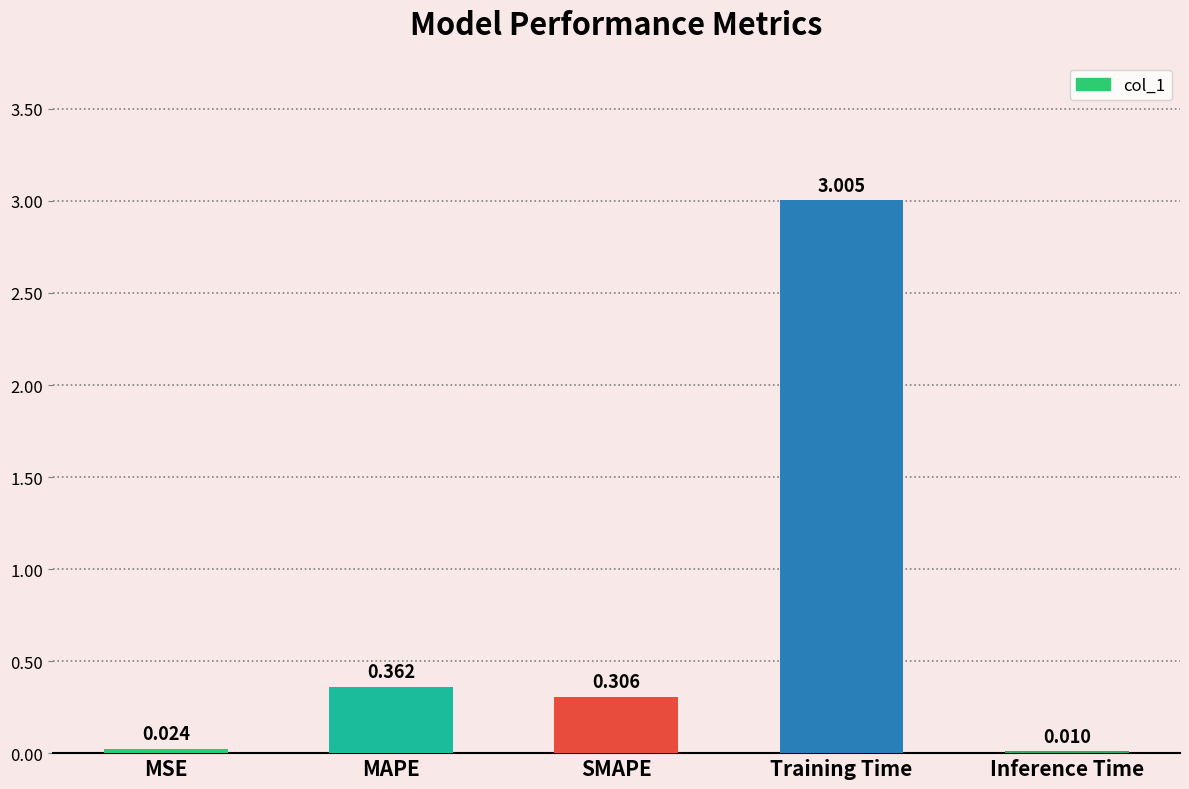

At which category does the chart reach its peak across all series?

Training Time